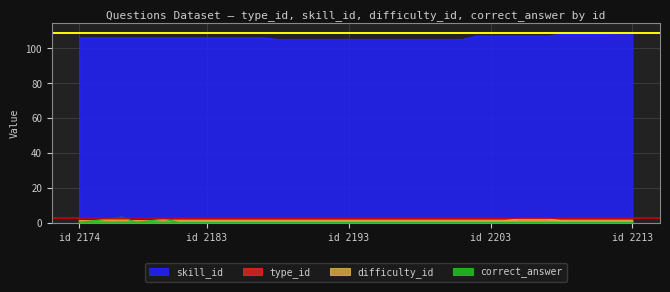

What is the minimum value for difficulty_id?

1